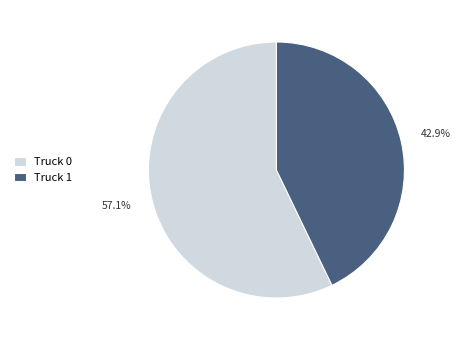

What percentage is the Truck 0 slice, to the nearest percent?

57%